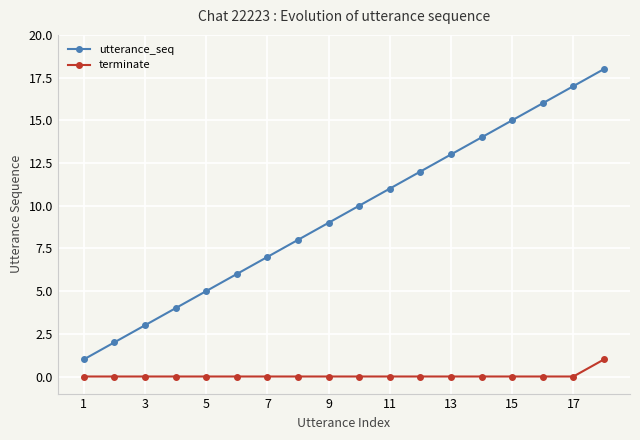

Is this an area chart (filled region under the line)?

No